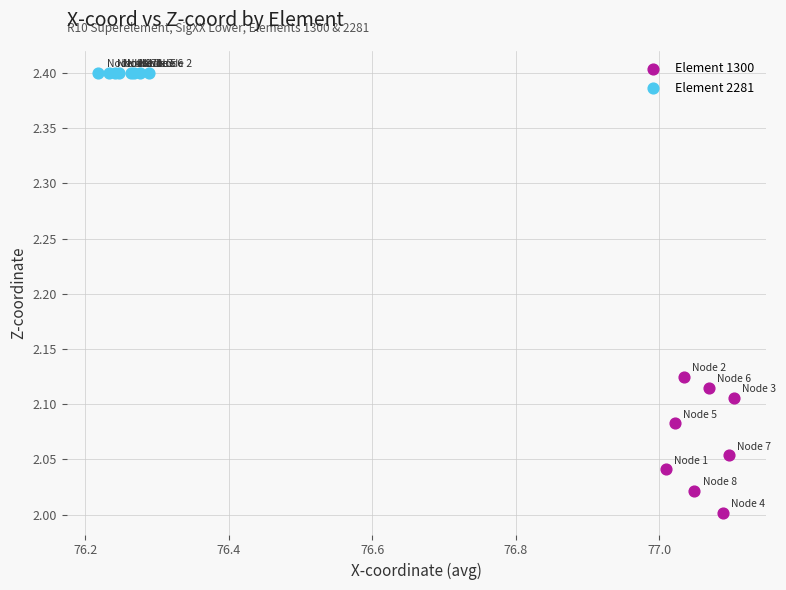

What are all the series names shown in the legend?

Element 1300, Element 2281